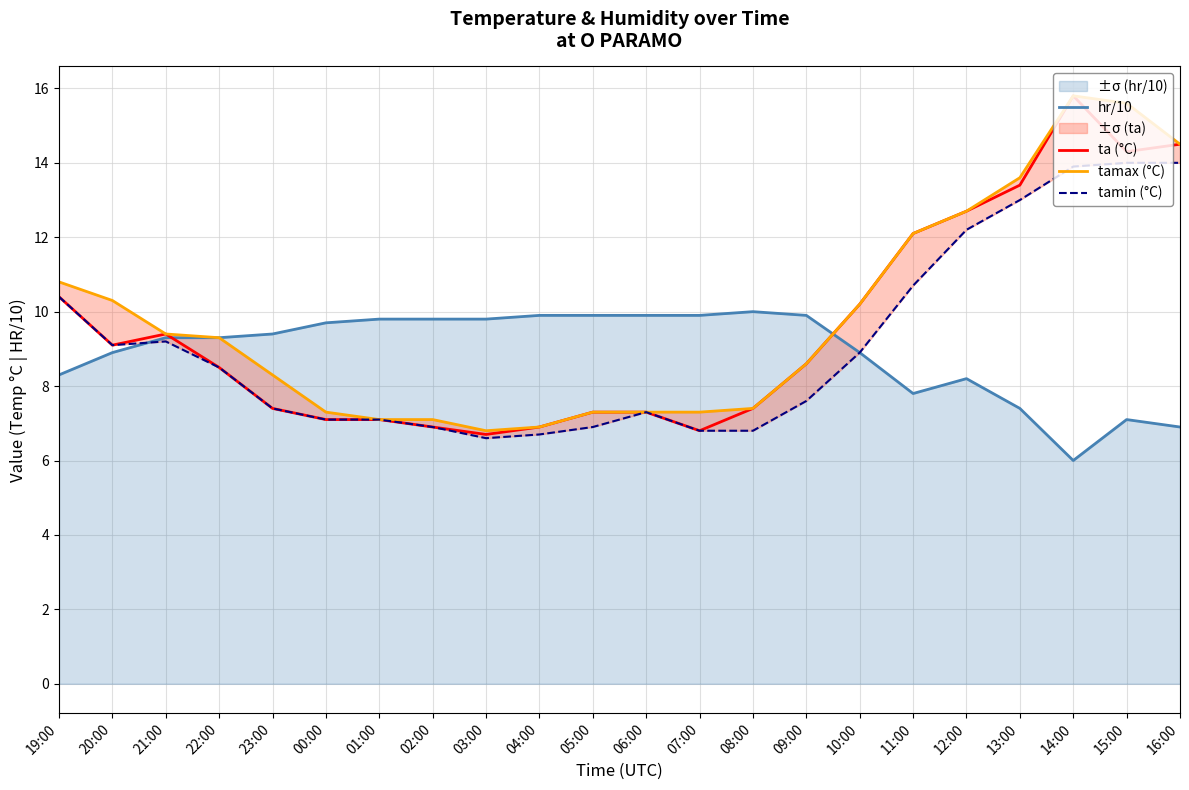

At which label does ta (°C) reach its peak?

14:00